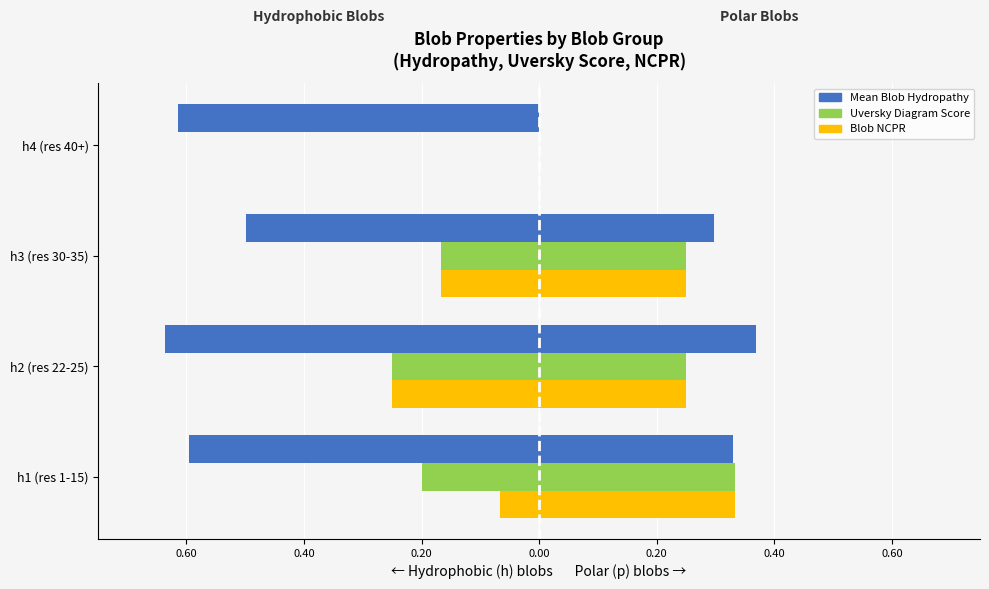

How many series are shown in this chart?

6